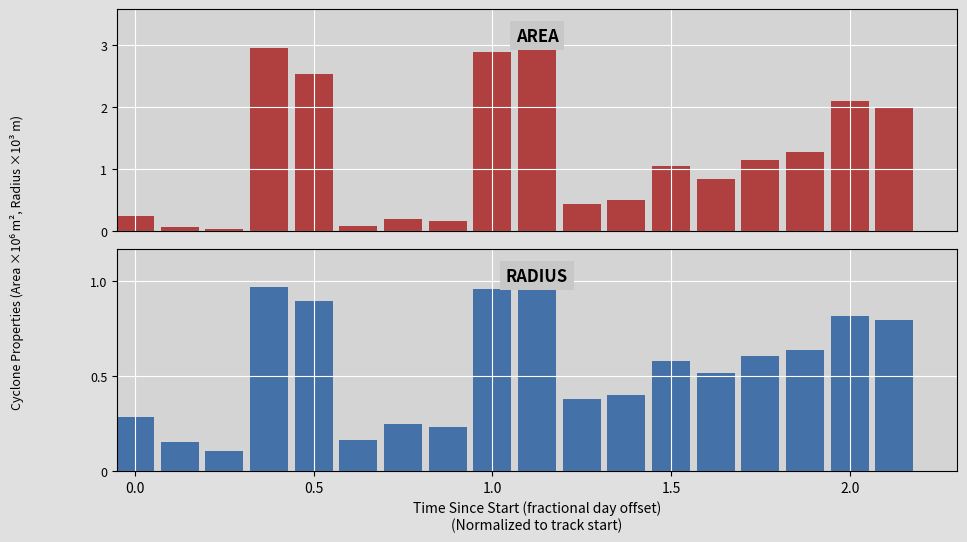

Reading left to right, list all the values displayed in this chart.

area: 0.3	0.1	0.0	3.0	2.5	0.1	0.2	0.2	2.9	3.0	0.4	0.5	1.1	0.8	1.1	1.3	2.1	2.0	0.0
radius: 0.3	0.2	0.1	1.0	0.9	0.2	0.2	0.2	1.0	1.0	0.4	0.4	0.6	0.5	0.6	0.6	0.8	0.8	0.0